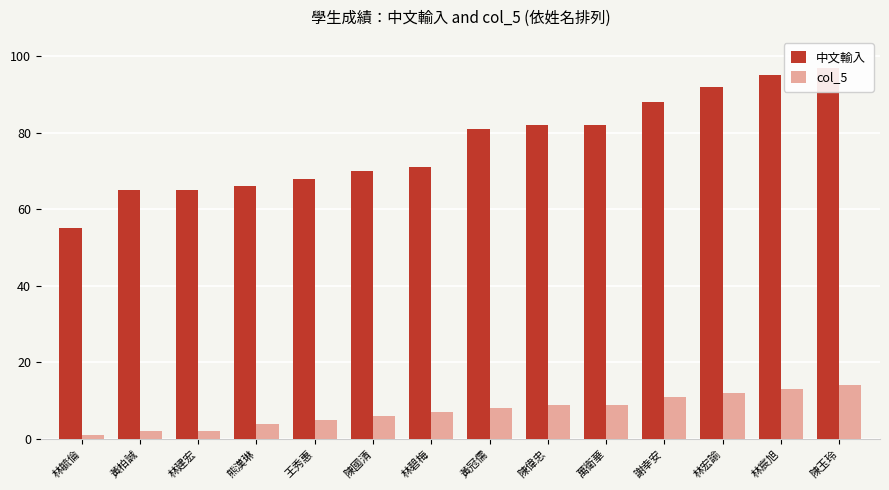

Rank the series at 黃柏誠 from highest to lowest value.

中文輸入, col_5